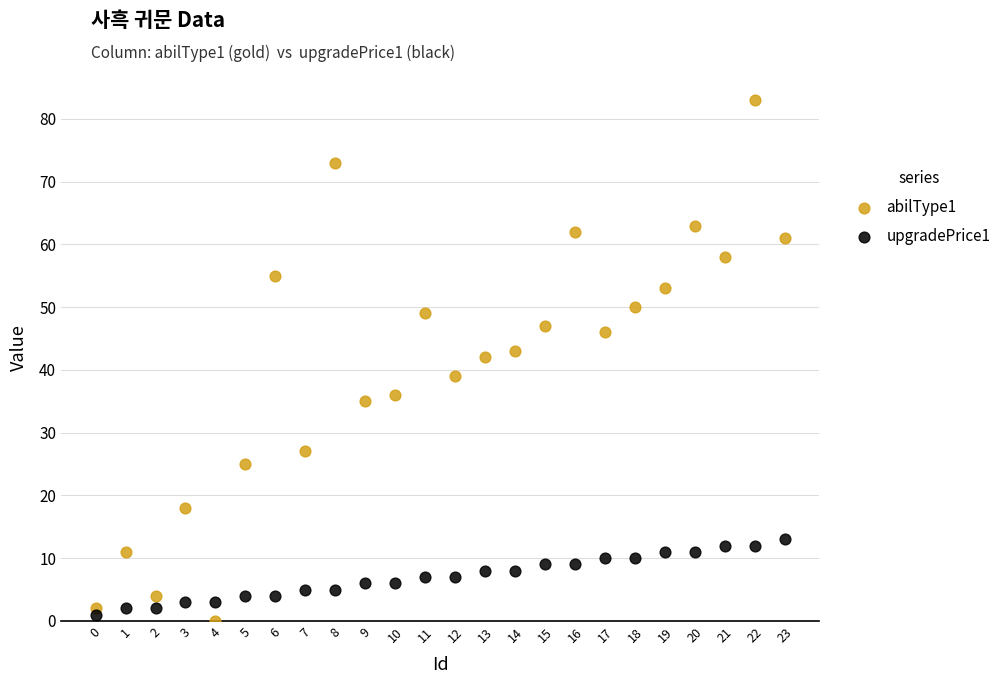

Which series contains the highest Y value?

abilType1